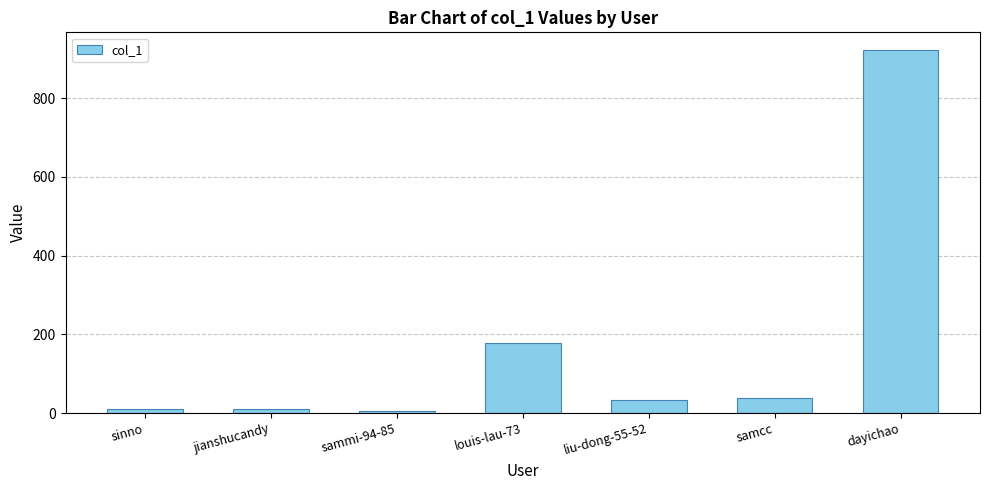

Which has a higher value, samcc or louis-lau-73?

louis-lau-73